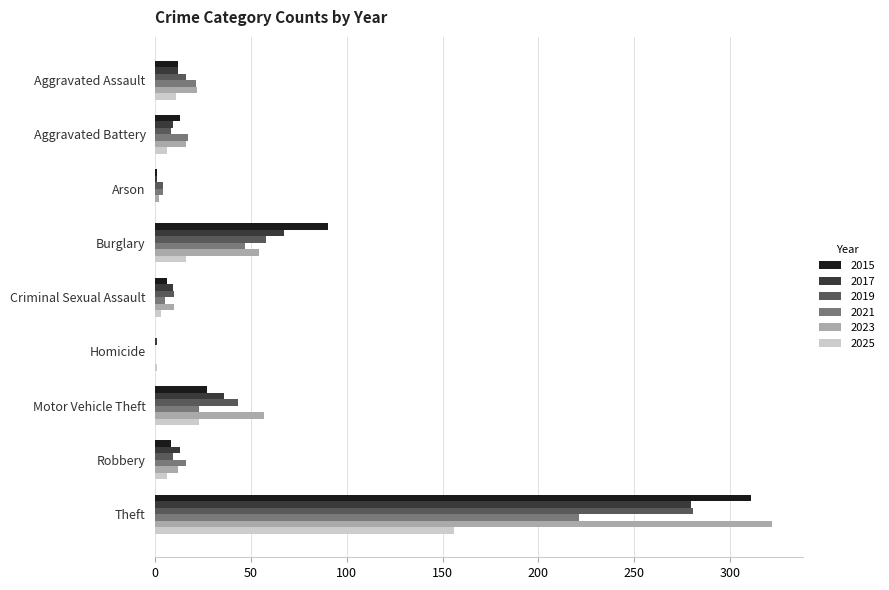

What is the maximum value shown in the chart?

322